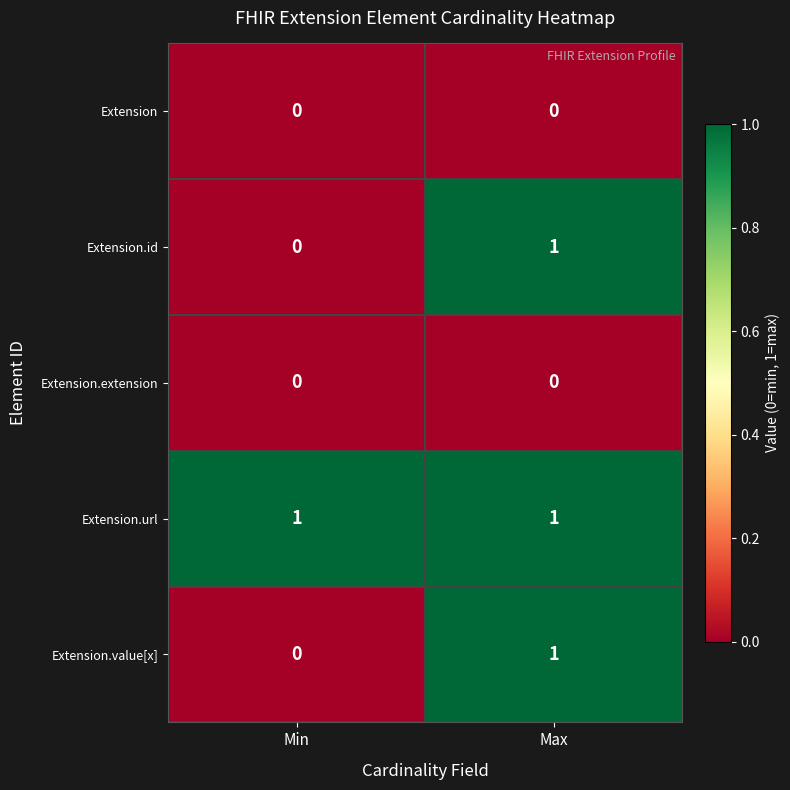

Is the value of Extension.url at Max greater than the value of Extension.extension at Min?

Yes